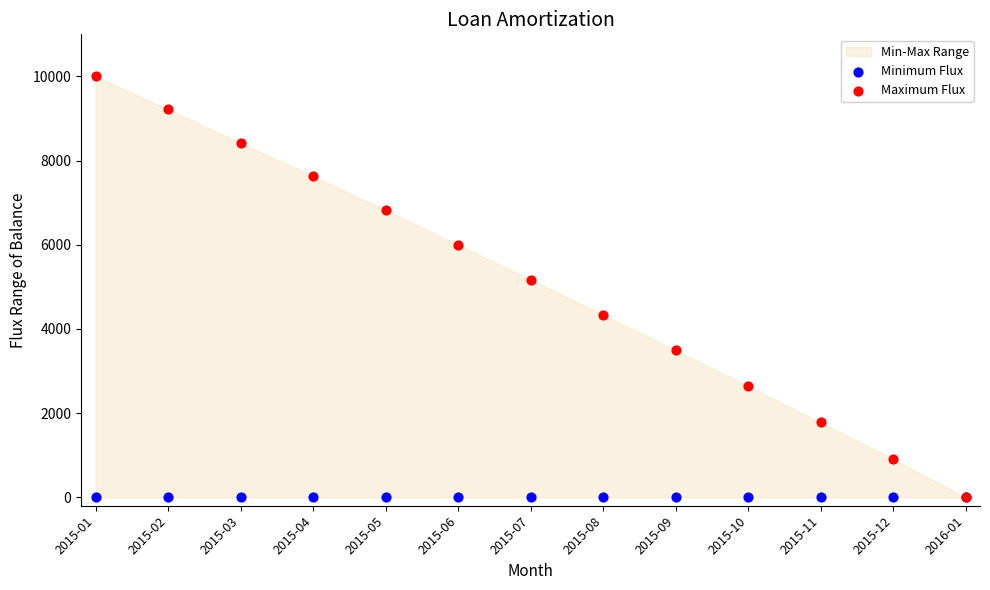

Across all series, what Y value is closest to 5000?

5173.6